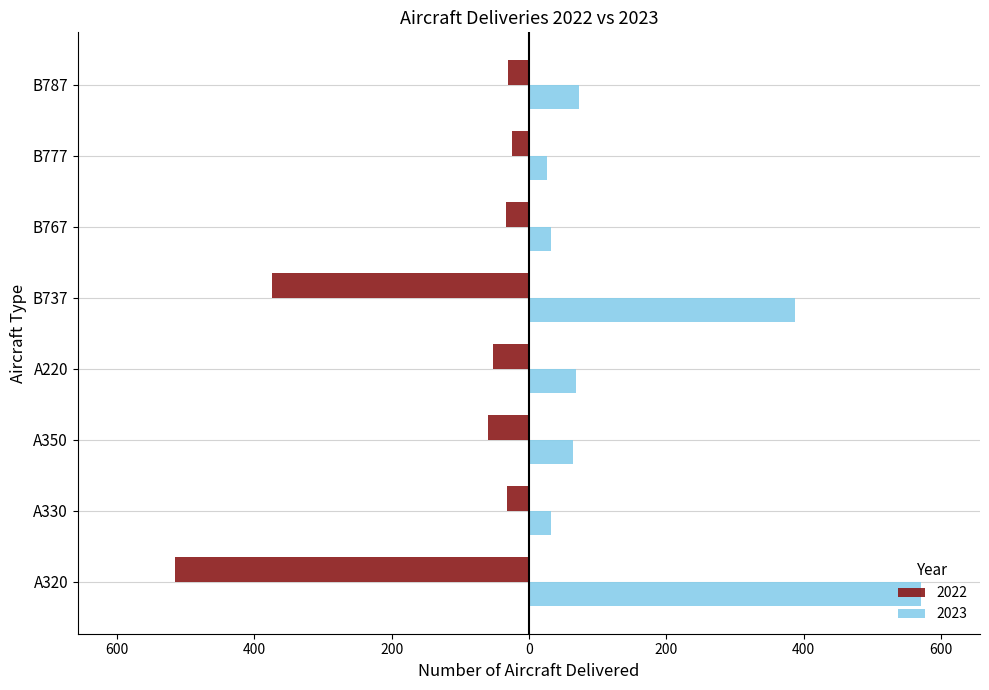

Read the 2023 value at B787, to the nearest 10.

70